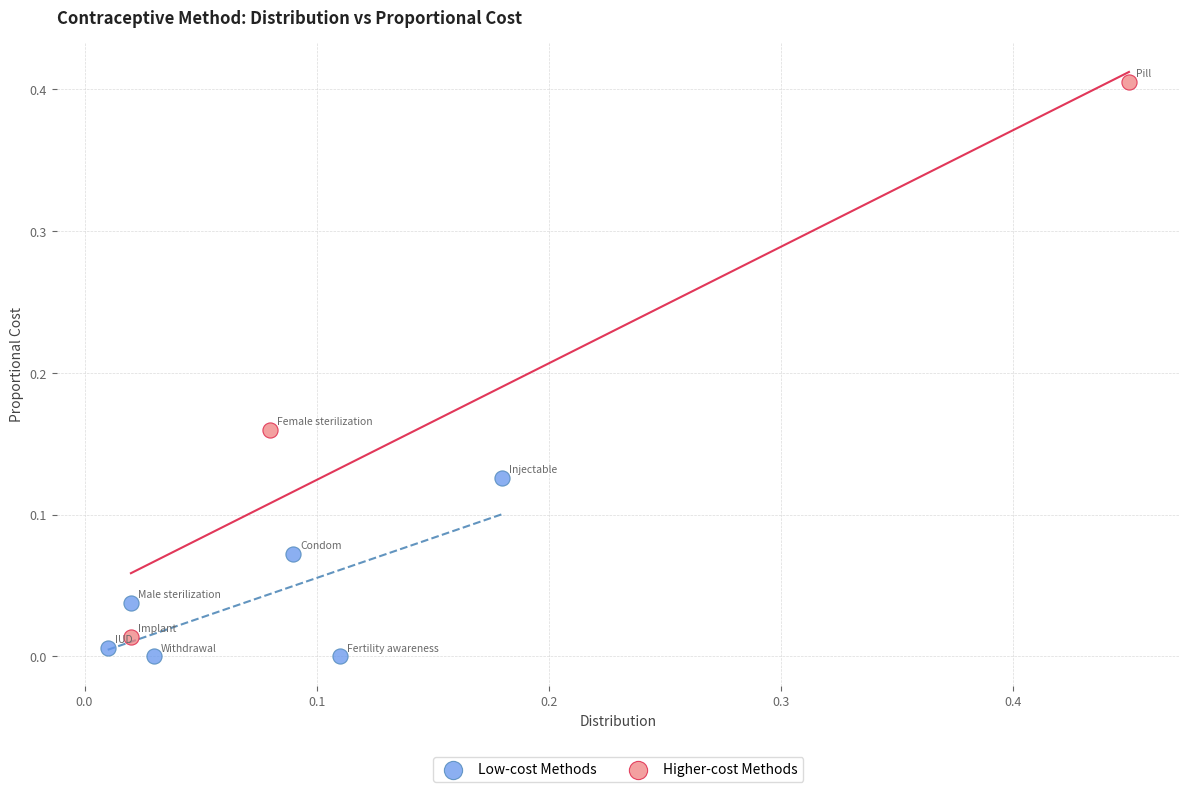

Which series has the largest Y range (max minus min)?

Higher-cost Methods